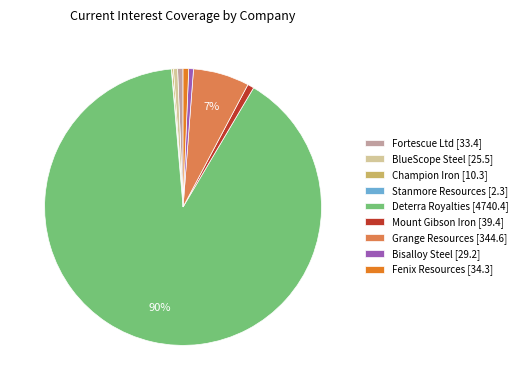

The BlueScope Steel [25.5] slice represents 13% of the pie. True or false?

False